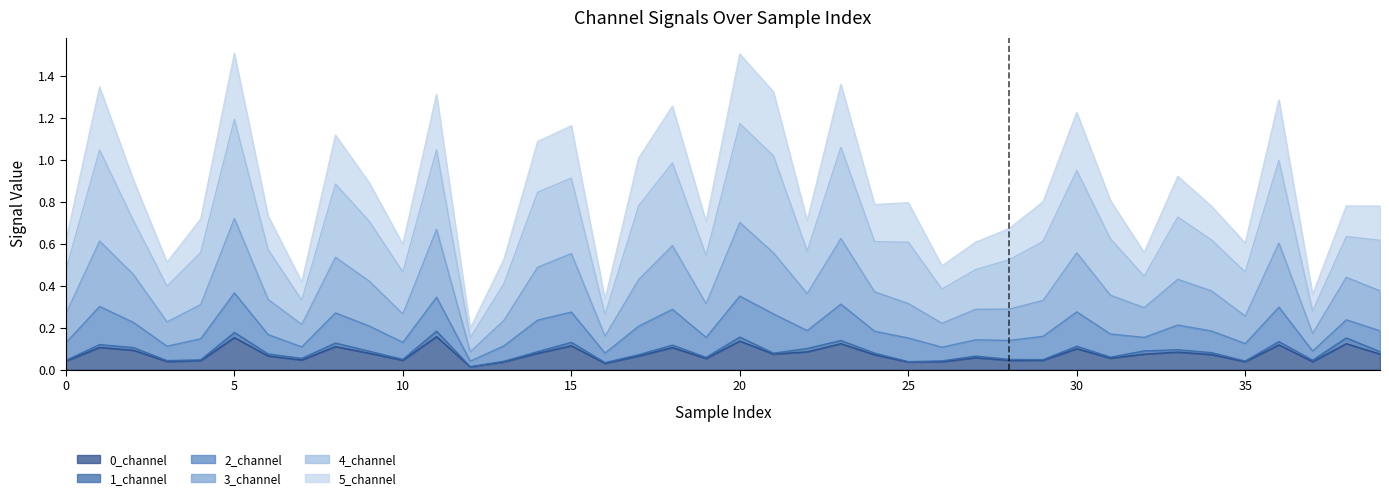

What is the average value of the 0_channel series?

0.1